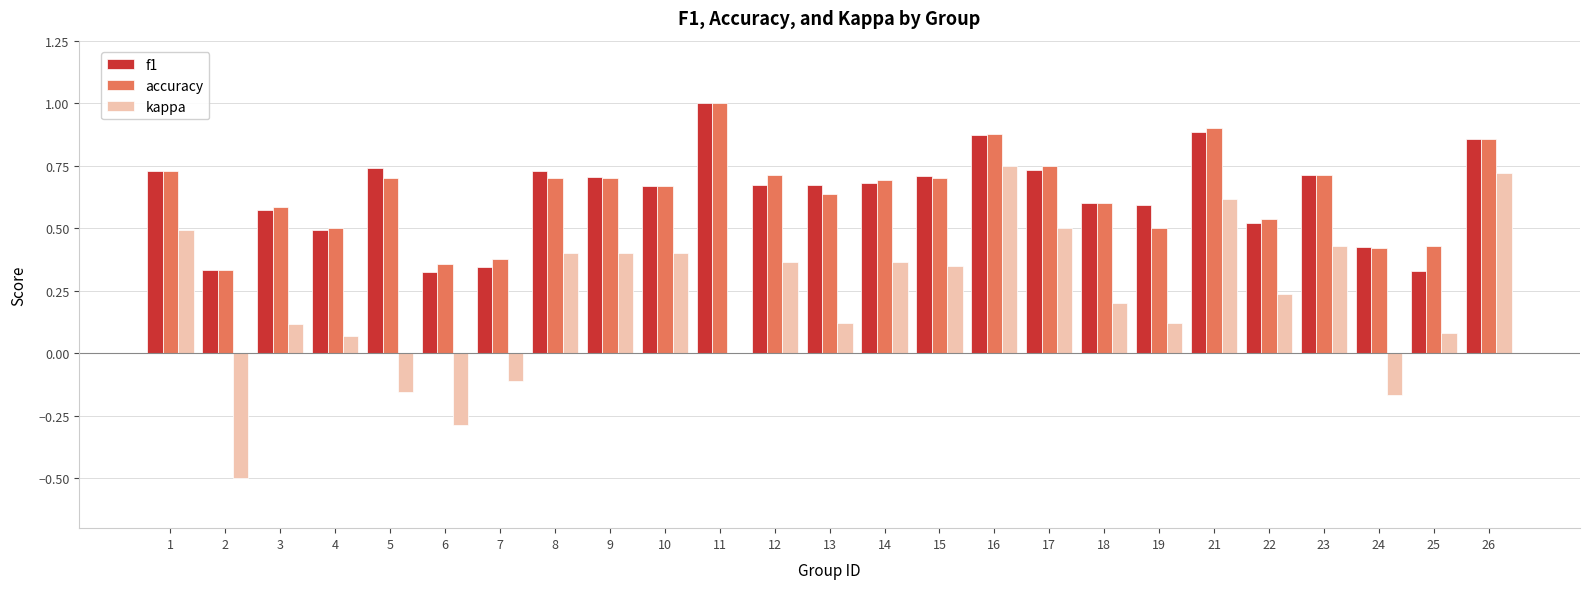

What is the total value across all series at 15?

1.8